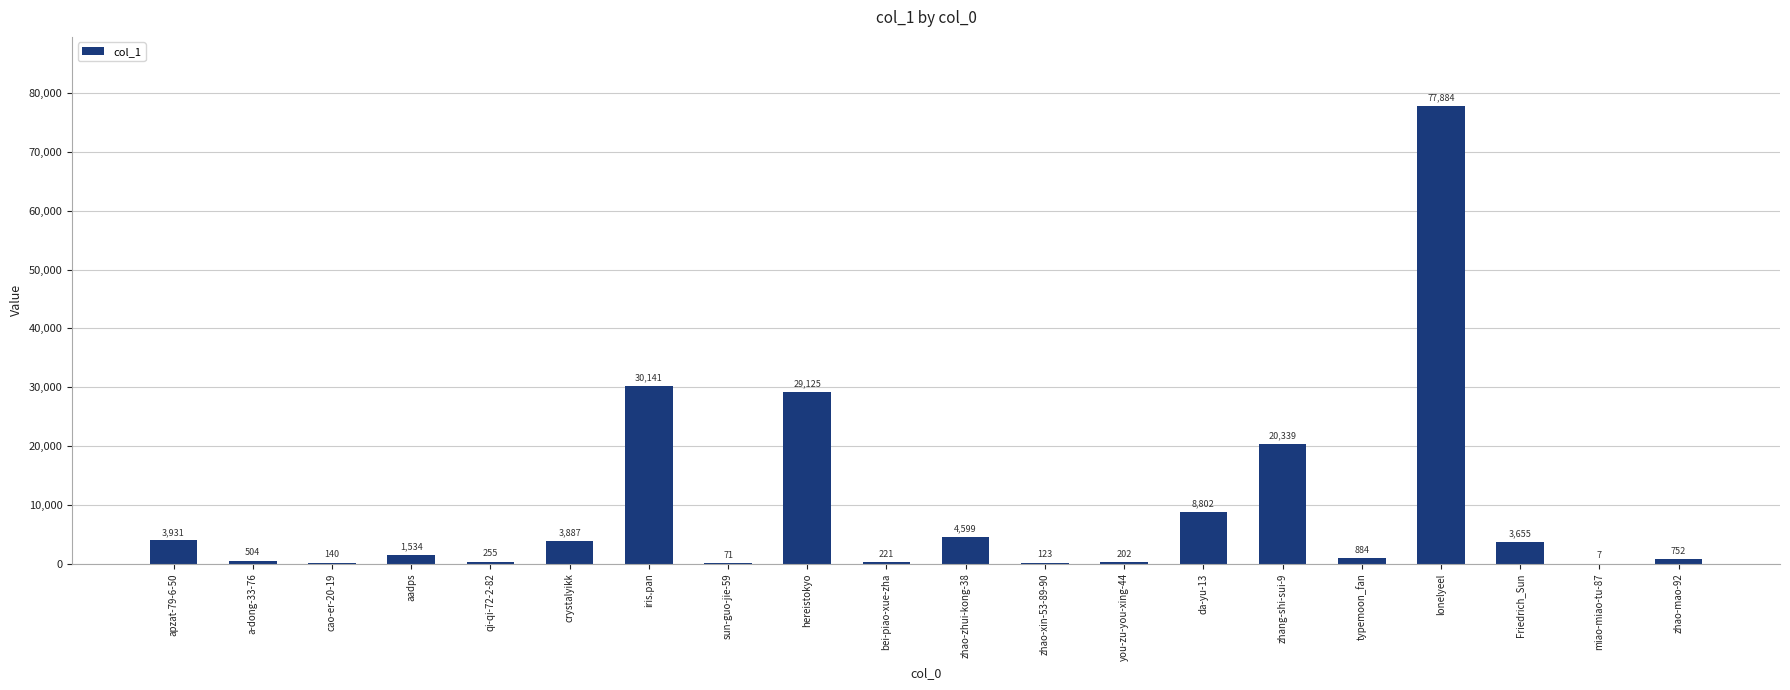

Is it true that the value at typemoon_fan is 884?

True